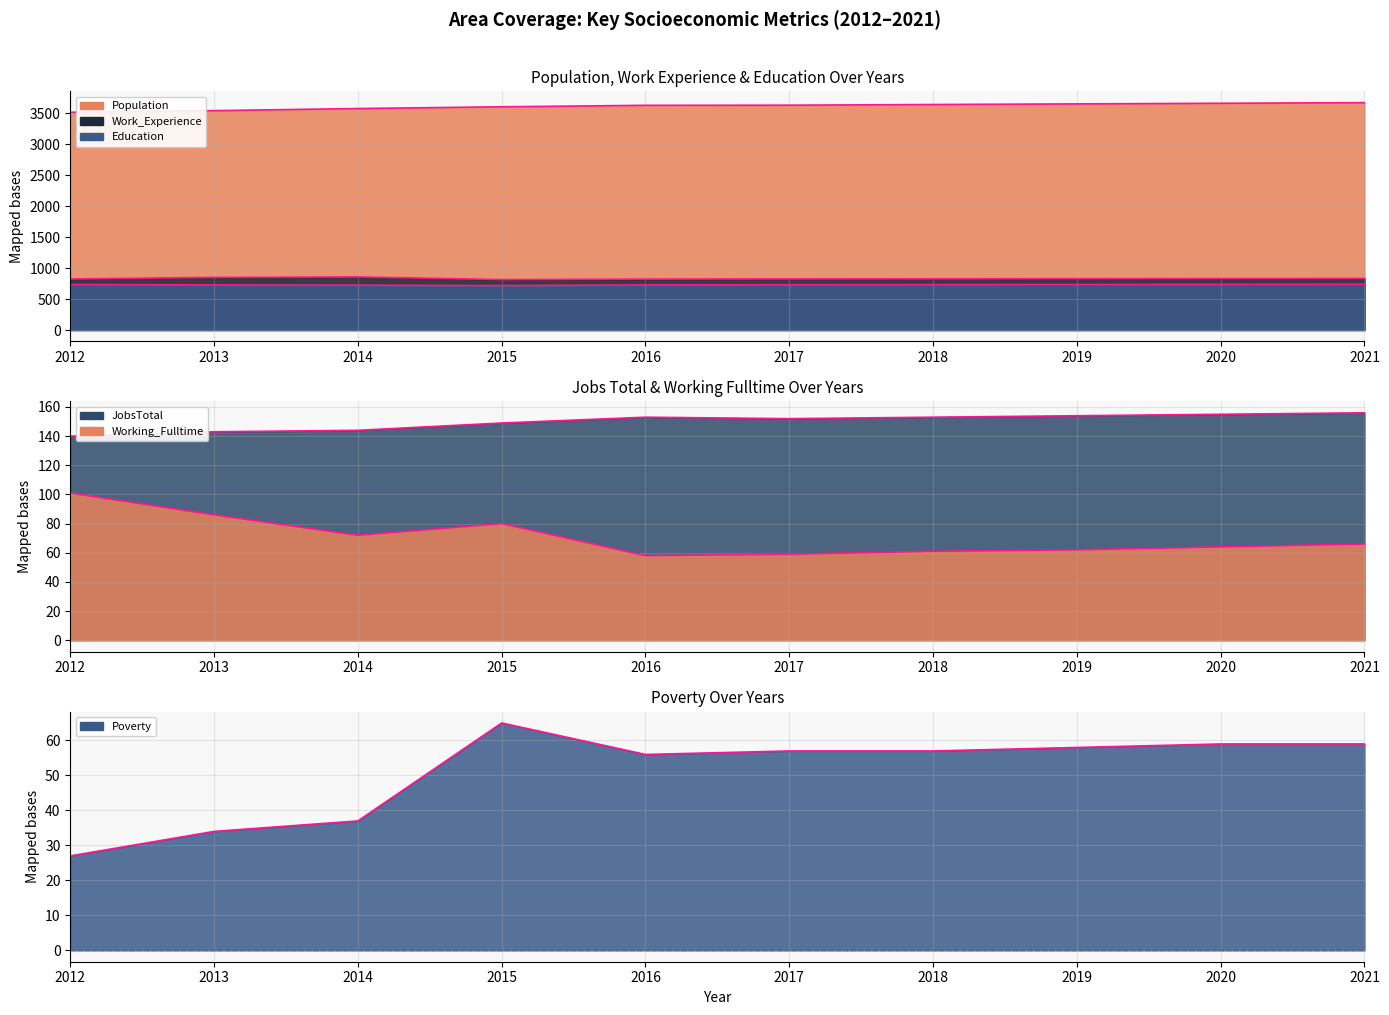

Reading left to right, list all the values displayed in this chart.

Population_line: 2012=3520	2013=3546	2014=3580	2015=3608	2016=3632	2017=3634	2018=3645	2019=3655	2020=3665	2021=3675
Work_Experience_line: 2012=825	2013=851	2014=858	2015=815	2016=823	2017=826	2018=828	2019=830	2020=832	2021=834
Education_line: 2012=736	2013=729	2014=725	2015=718	2016=729	2017=732	2018=734	2019=736	2020=738	2021=741
JobsTotal_line: 2012=140	2013=143	2014=144	2015=149	2016=153	2017=152	2018=153	2019=154	2020=155	2021=156
Working_Fulltime_line: 2012=101	2013=86	2014=72	2015=80	2016=58	2017=59	2018=61	2019=62	2020=64	2021=66
Poverty_line: 2012=27	2013=34	2014=37	2015=65	2016=56	2017=57	2018=57	2019=58	2020=59	2021=59